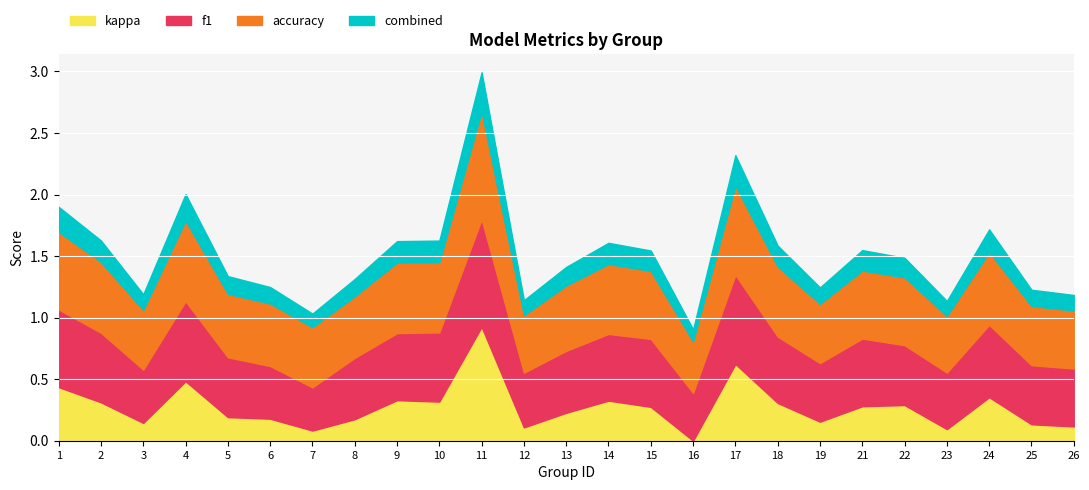

After their last crossing, which series has the higher values: accuracy or f1?

accuracy